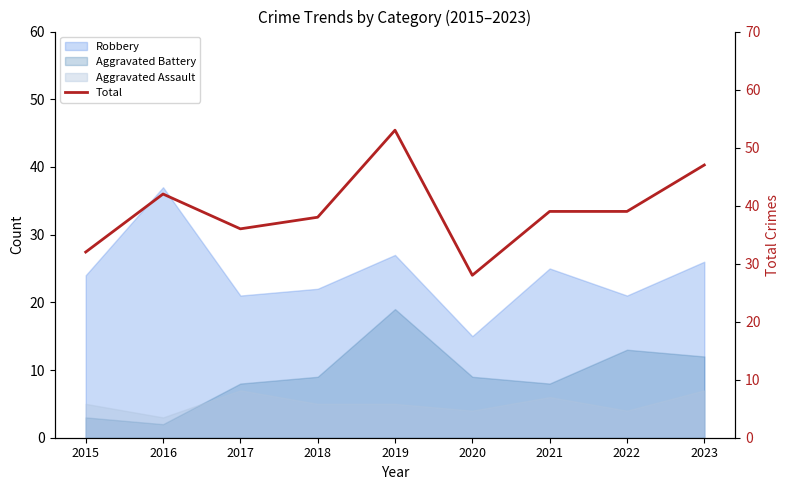

How many data points are less than 39?

4